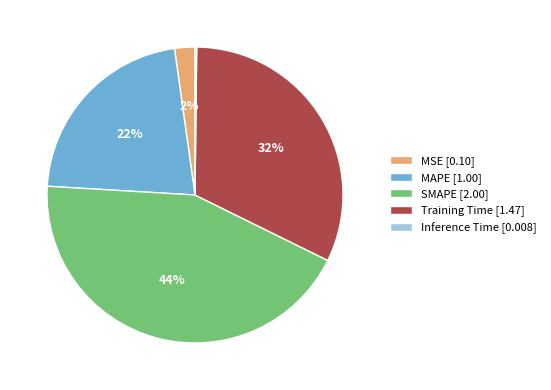

To the nearest percent, what is the combined percentage of Training Time and SMAPE?

76%